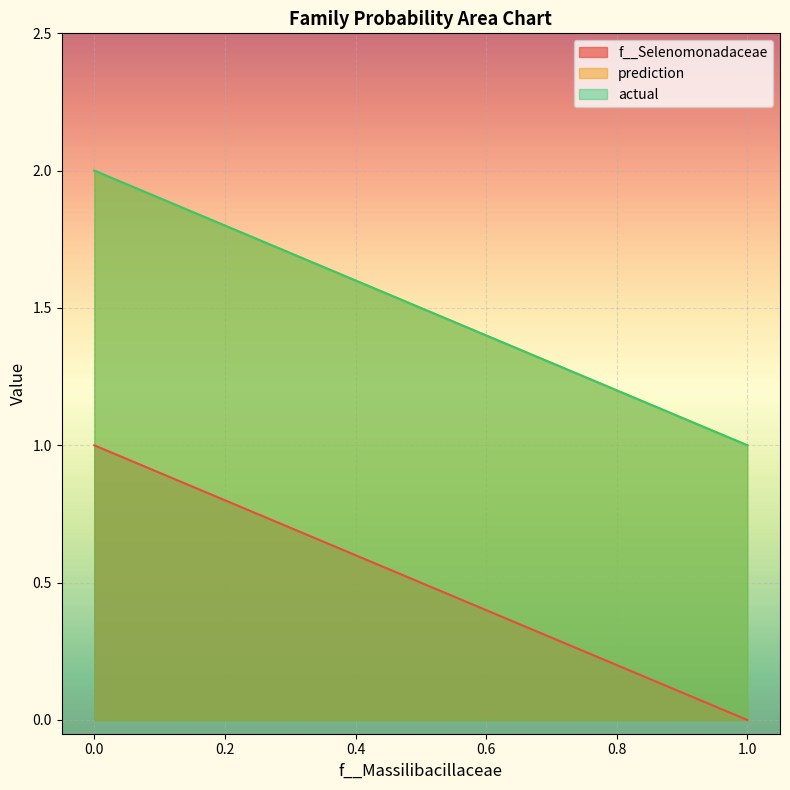

What is the difference between the second highest and second lowest values in the prediction series?

1.0